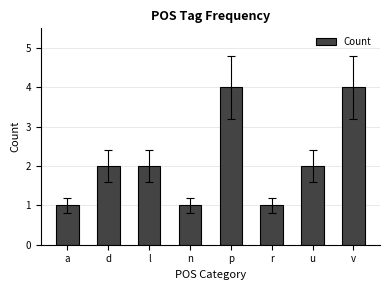

Between p and r, which is larger?

p